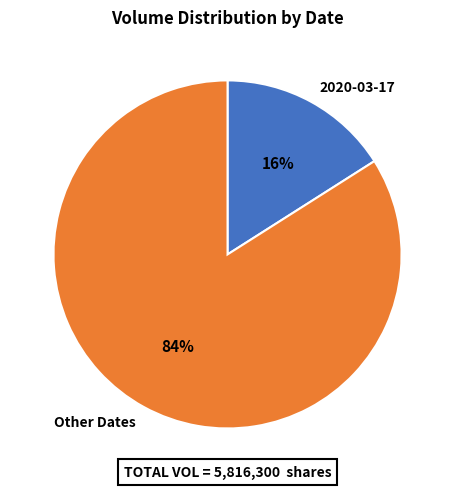

Which slice is the largest?

Other Dates